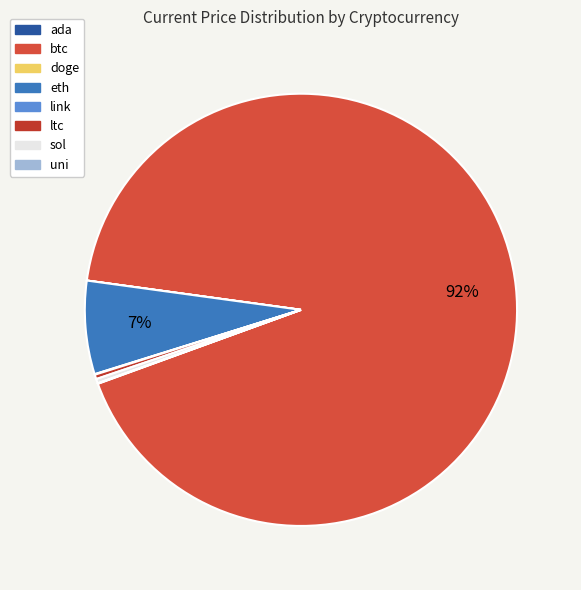

How many segments does this pie chart have?

8